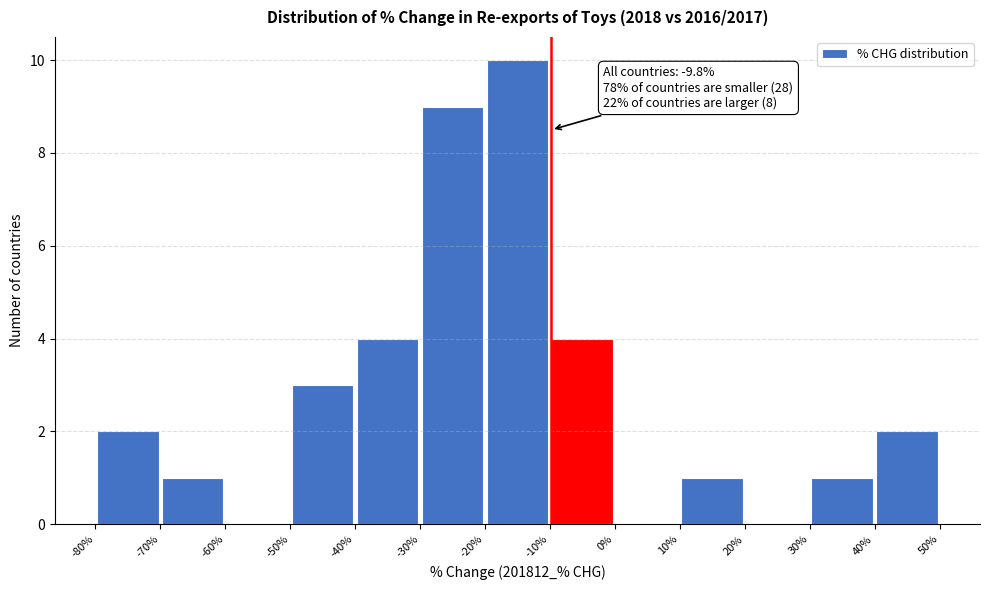

Which range on the x-axis has the tallest bar?

-20% to -10%